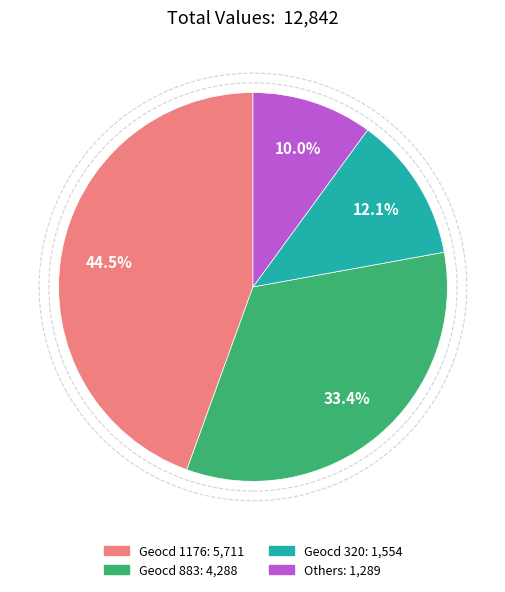

Is there a majority slice in this chart?

No